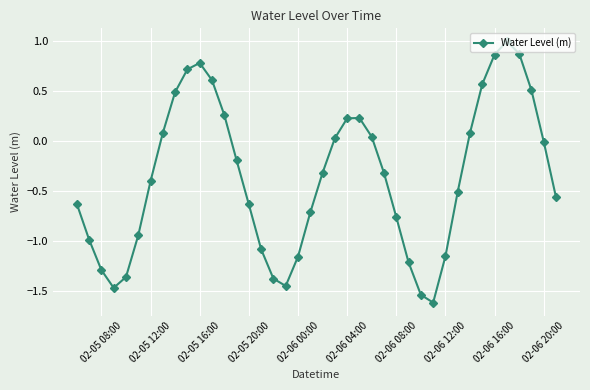

Count the number of data series in this chart.

1